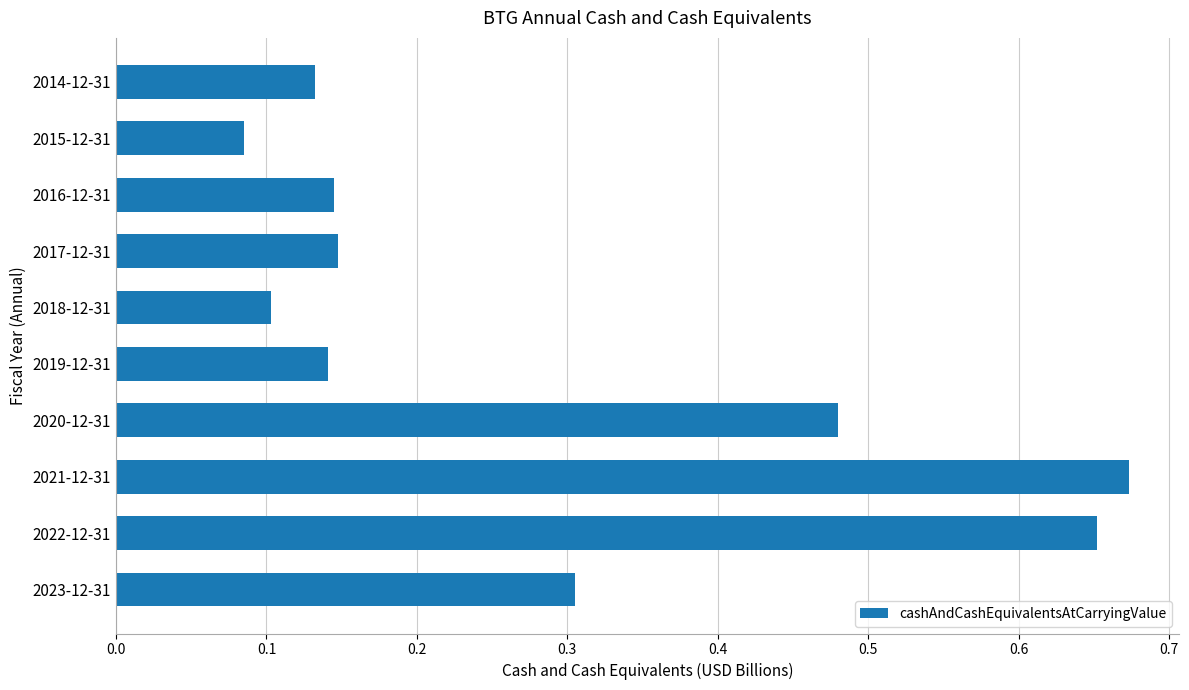

What is the sum of all values?

2.9